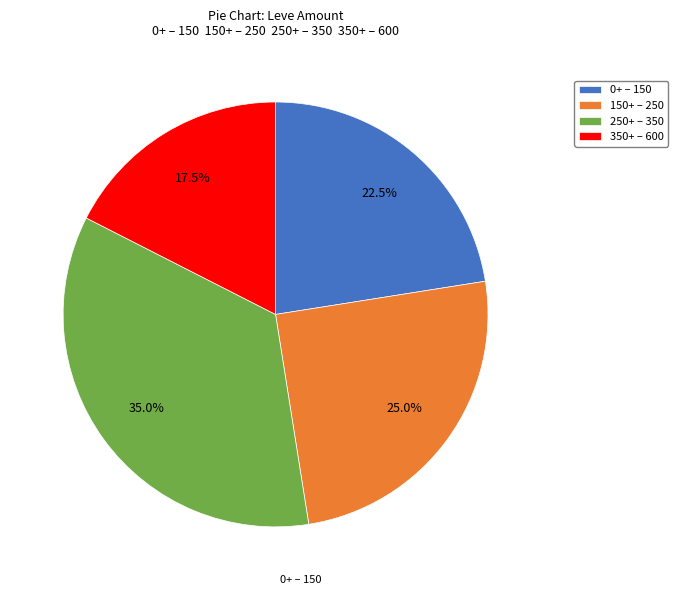

Which has a higher value, 150+ – 250 or 250+ – 350?

250+ – 350